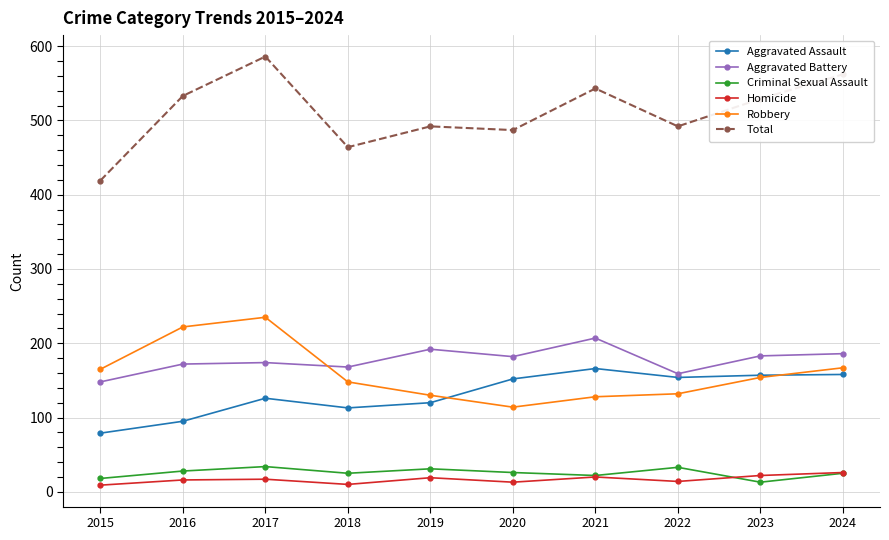

What is the value of the Homicide point at the 5th from the left?

19